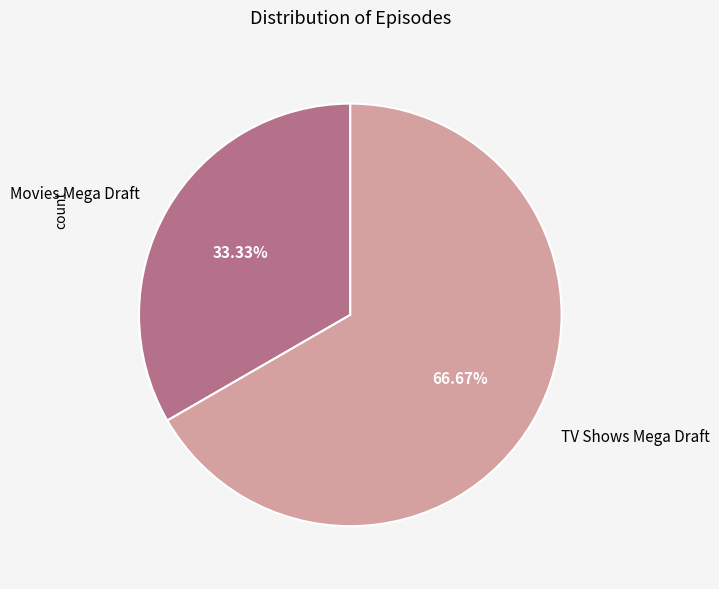

To the nearest percent, what is the difference between the largest and smallest slice percentages?

33%